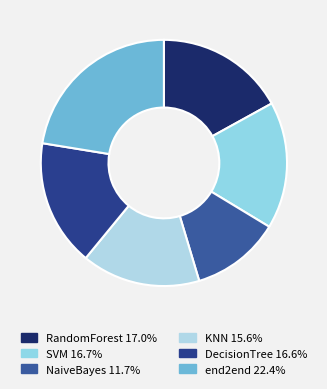

How many segments does this pie chart have?

6